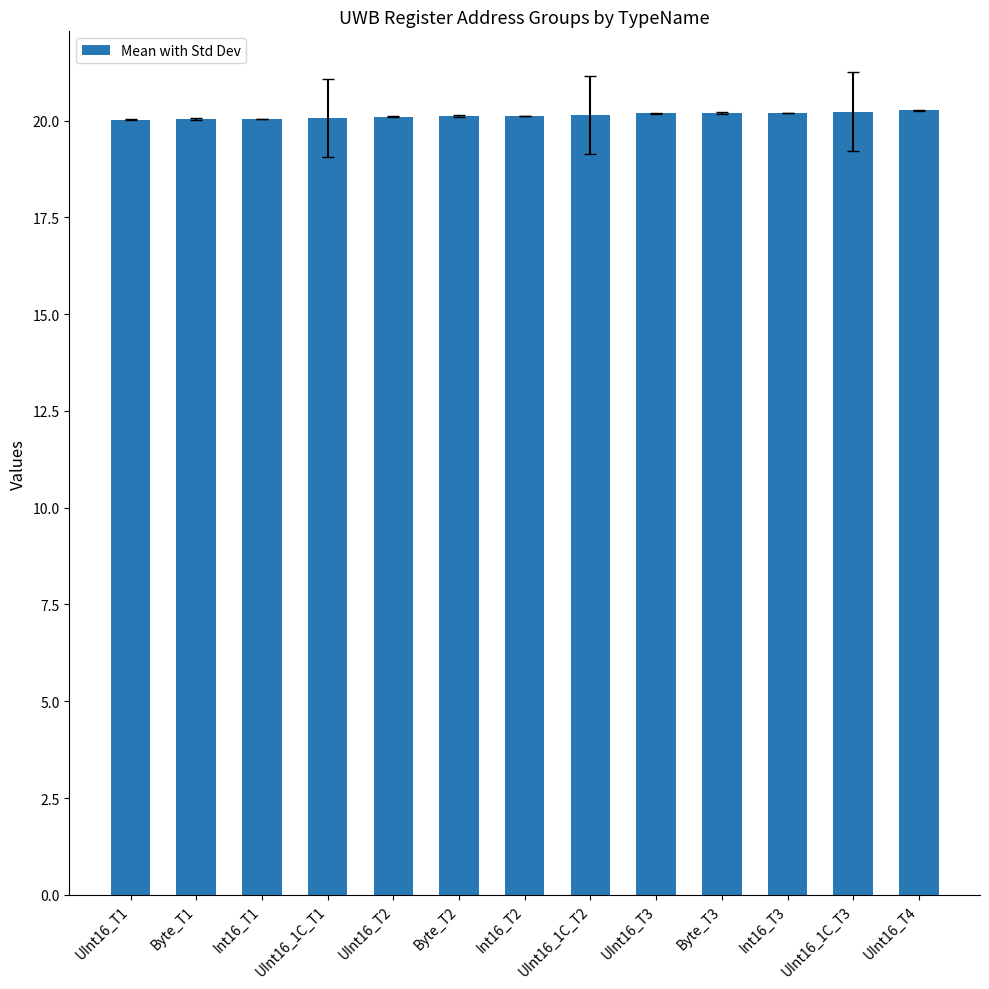

What is the label of the 8th bar from the left?

UInt16_1C_T2